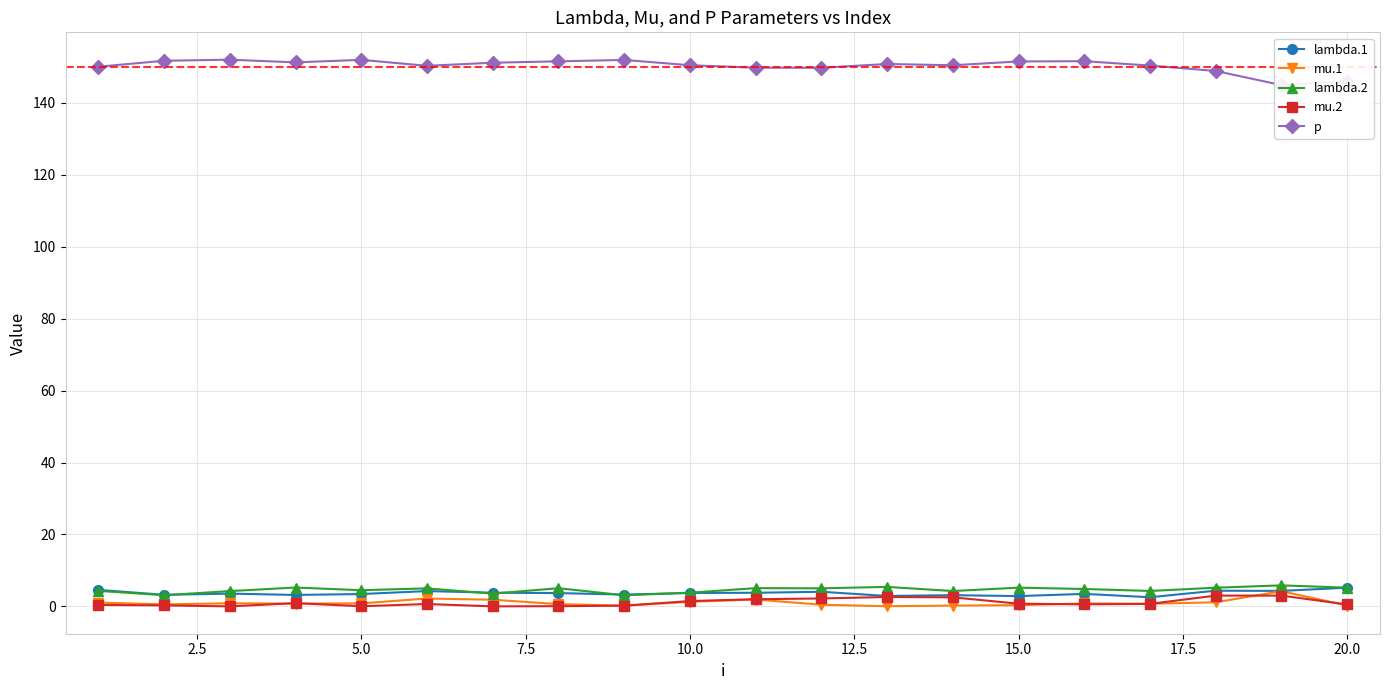

True or false: lambda.1 has a value of 3.4 at 5.0.

True